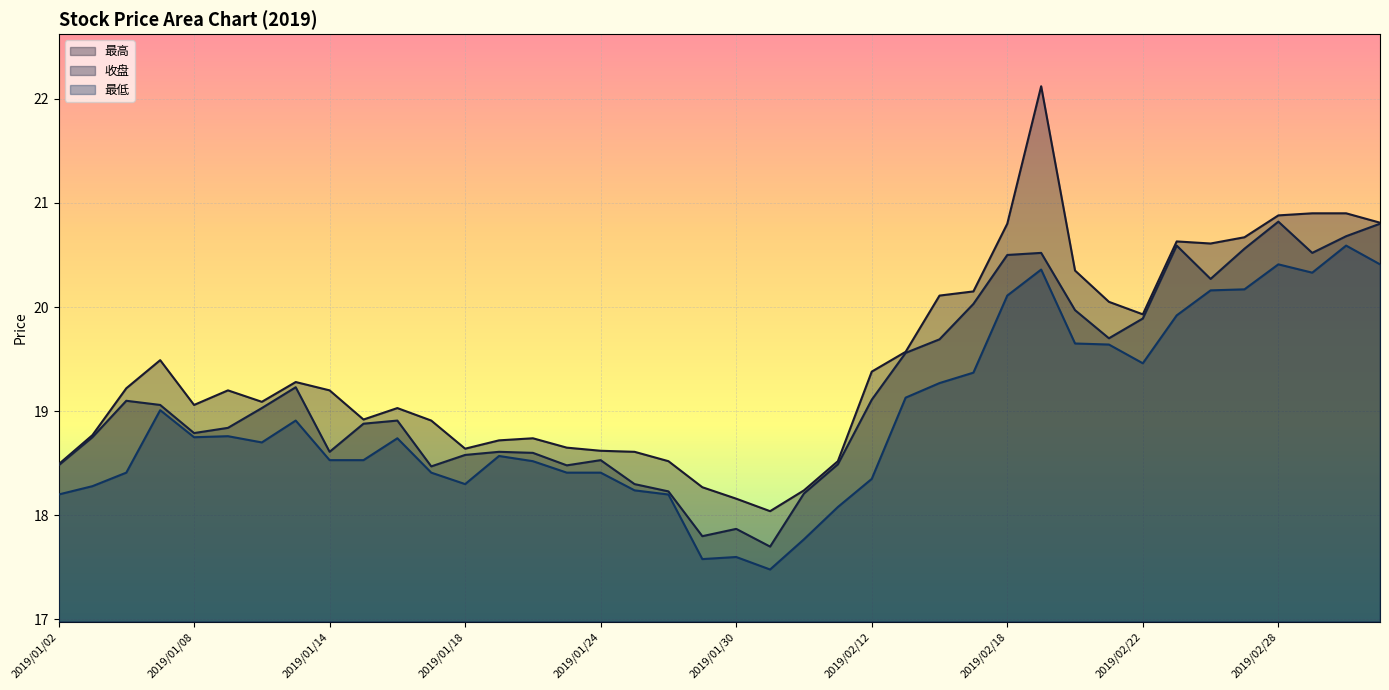

Where is 最低 nearest to the value 19?

2019/01/07